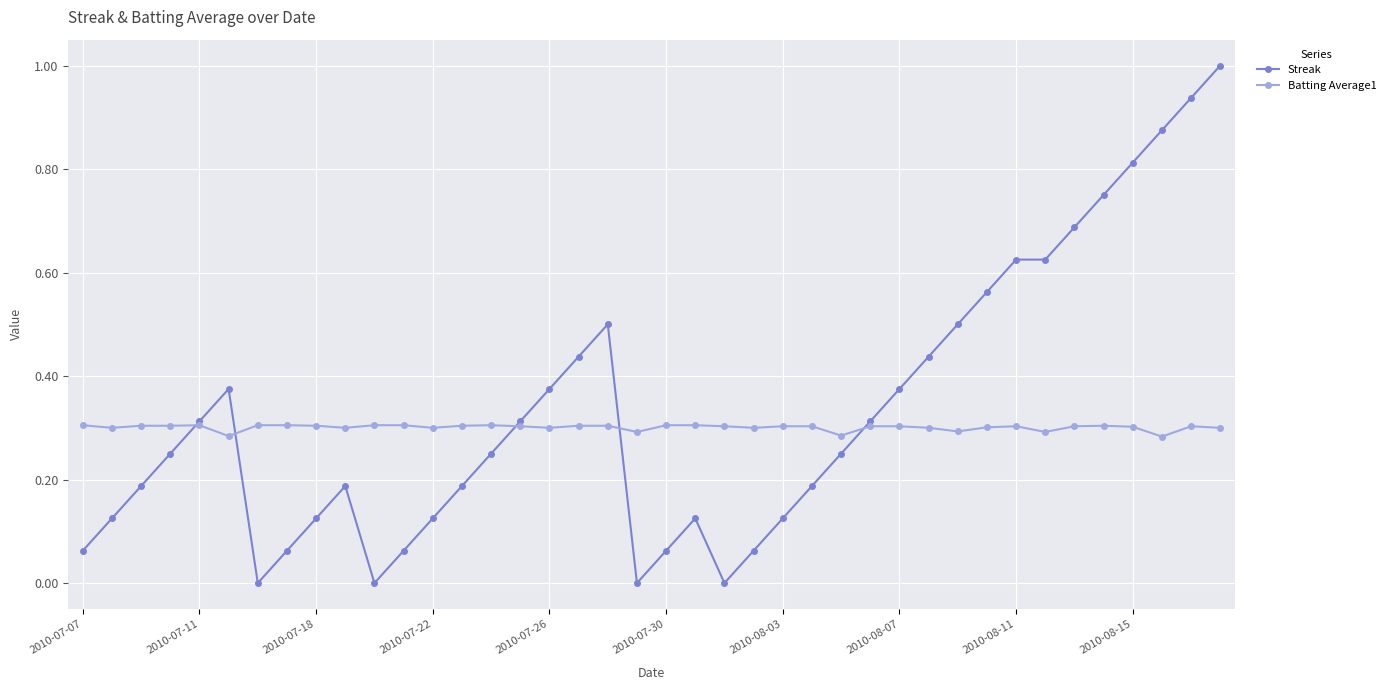

True or false: Streak has more than 2 points higher than both neighbors.

True